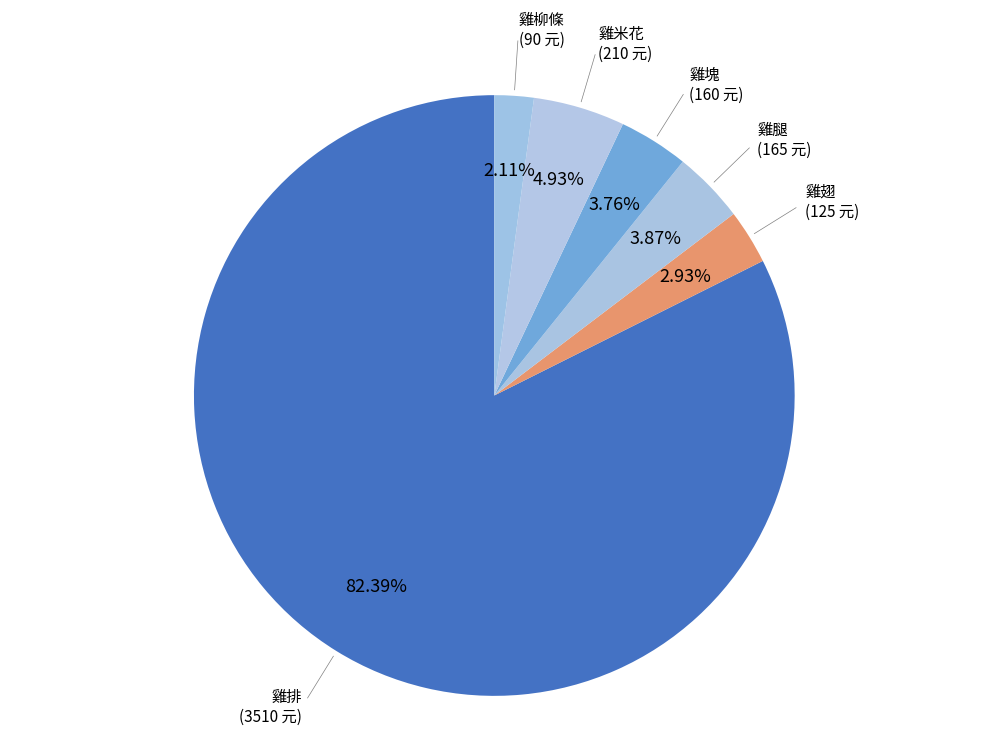

Count the number of slices in the pie.

6